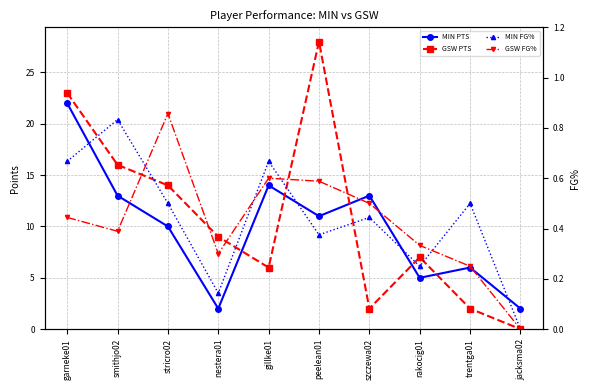

Rank the categories by MIN PTS value from lowest to highest.

nestera01, jacksma02, rakocig01, trentga01, stricro02, peelean01, smithjo02, szczewa02, gillke01, garneke01